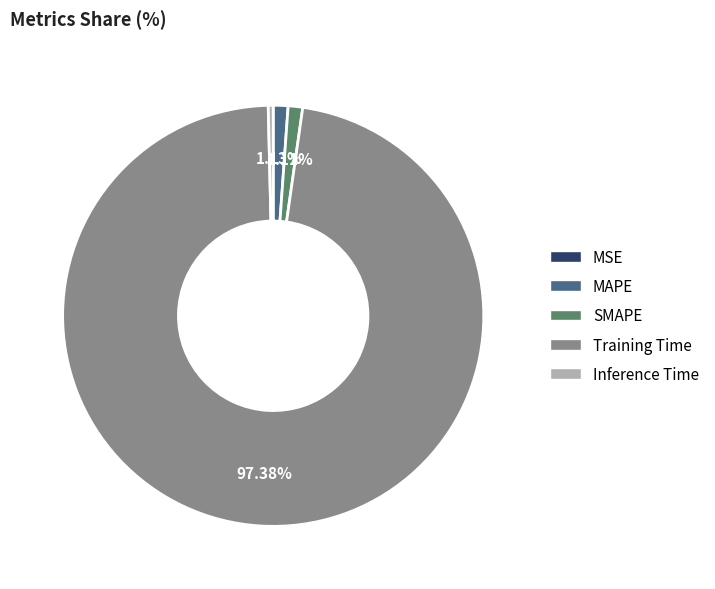

To the nearest percent, what is the combined percentage of SMAPE and Training Time?

98%